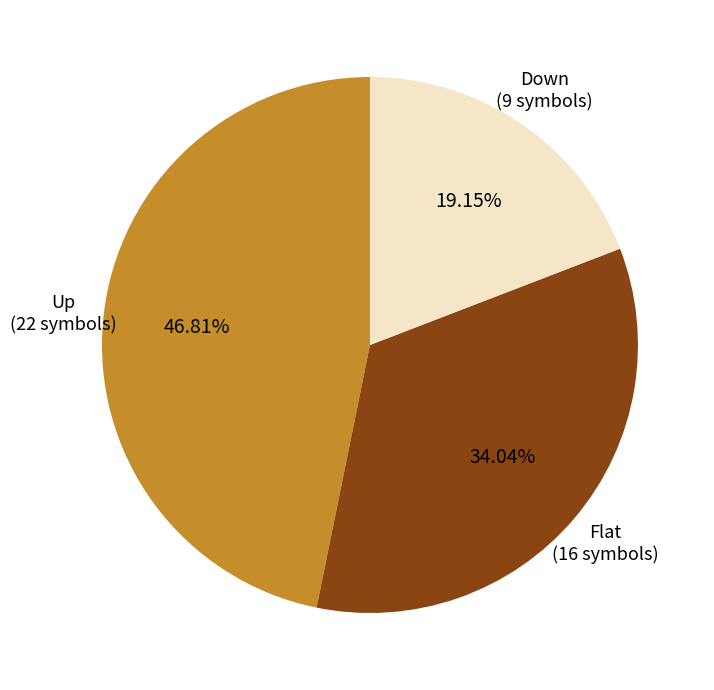

Which slice is the largest?

Up